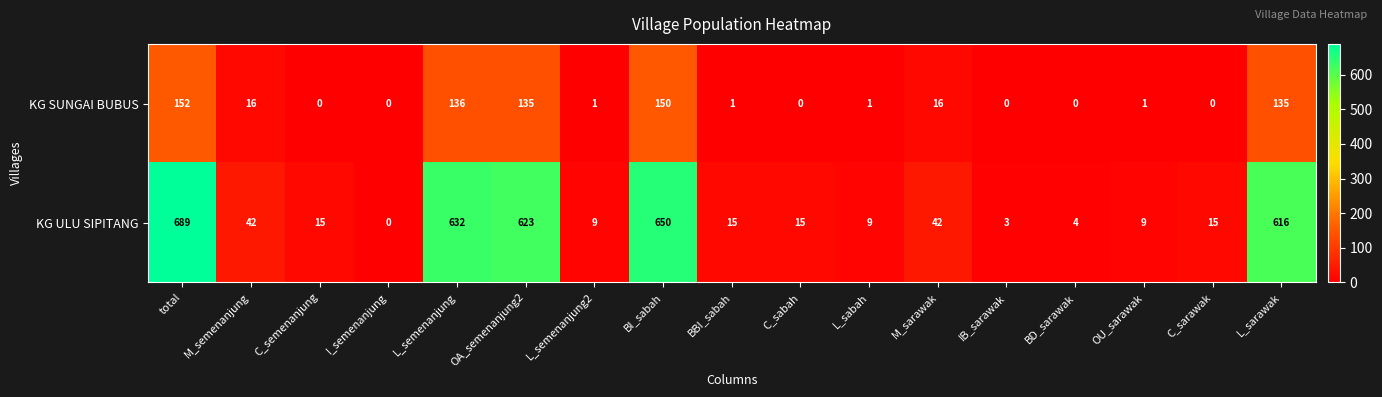

True or false: KG SUNGAI BUBUS has a value of 150 at BI_sabah.

True